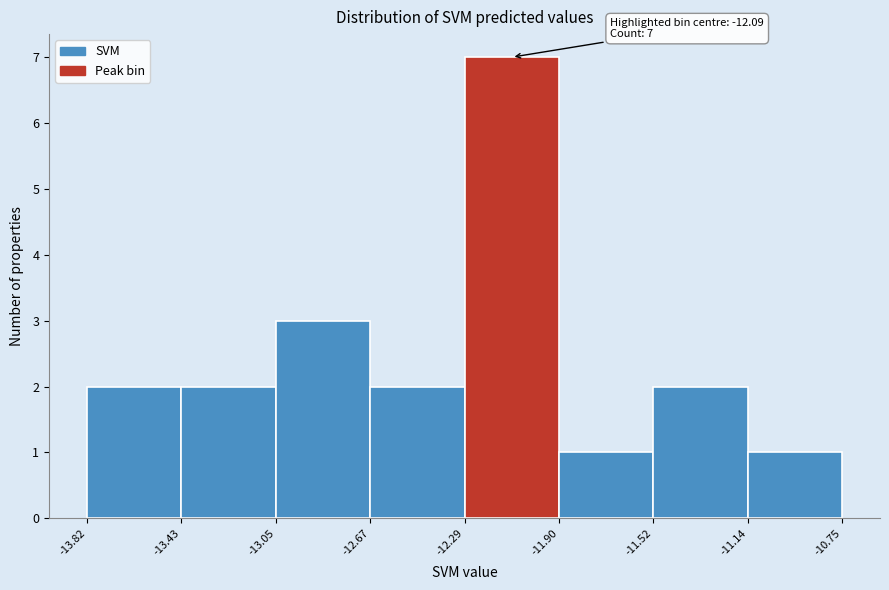

Over which range of the x-axis is the bar tallest?

-12.29 to -11.90